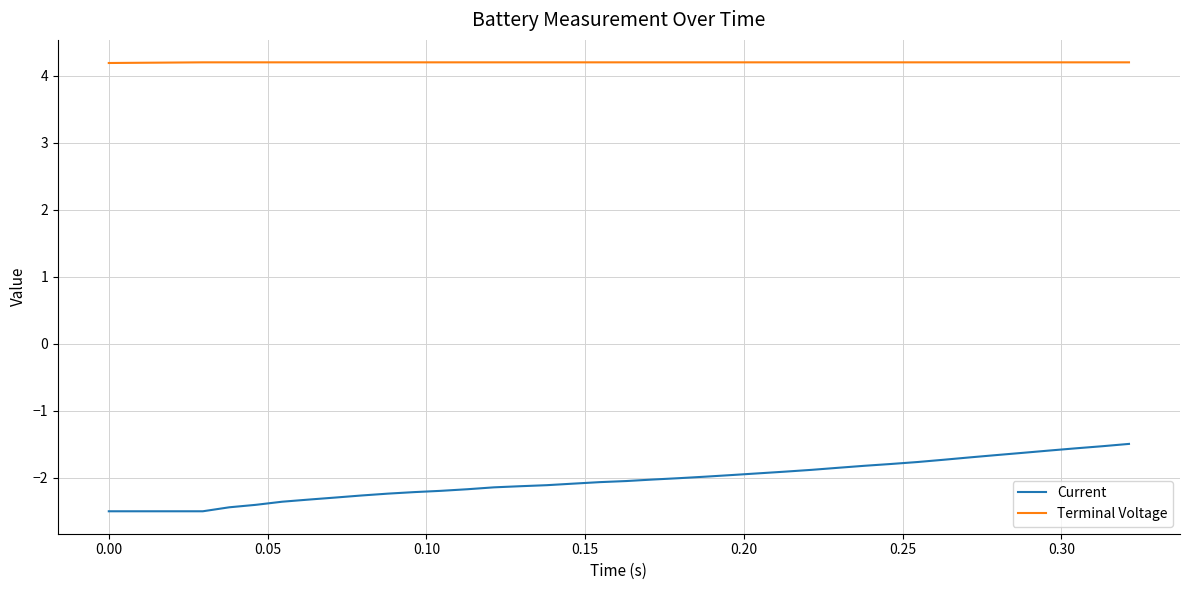

Which series has the largest total across all categories?

Terminal Voltage